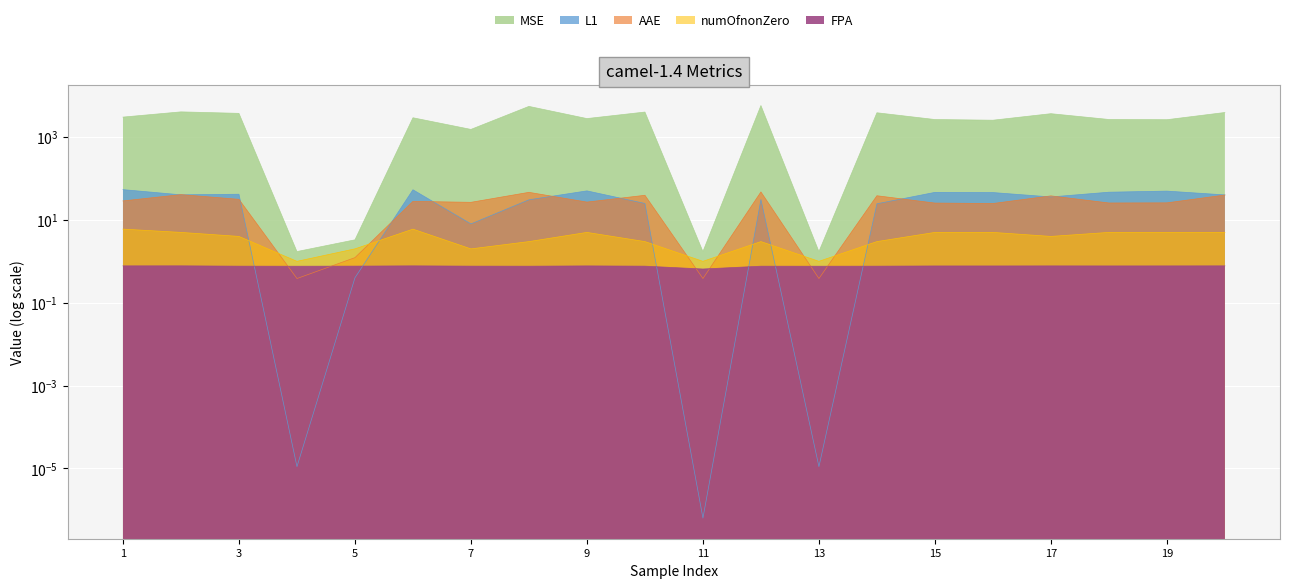

What is the approximate value of numOfnonZero at camel-1.4_6?

6.0